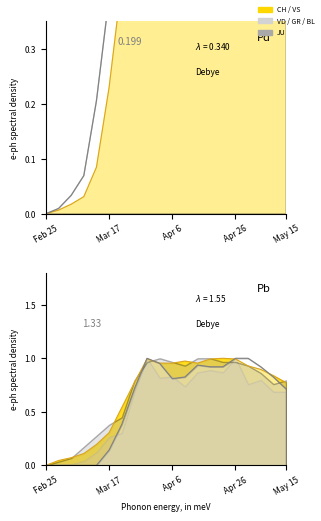

What is the sum of the CH values at 2020-03-25 and 2020-05-05?

1.4